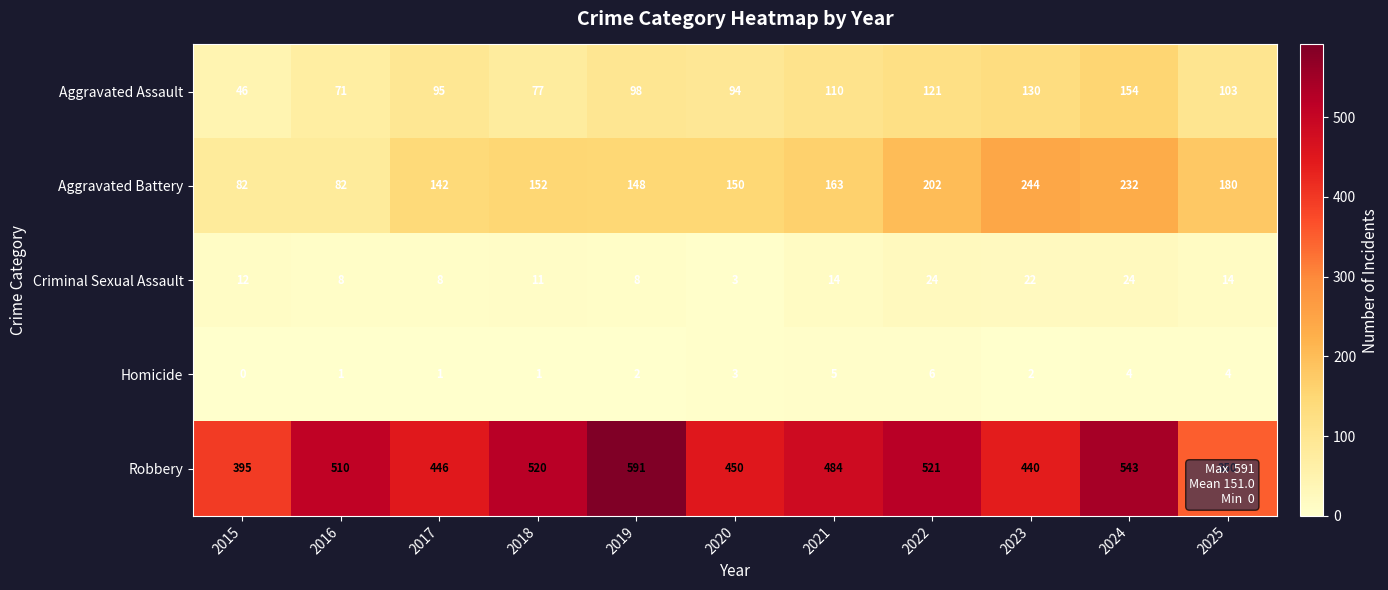

Is the value of Aggravated Assault at 2023 greater than the value of Homicide at 2025?

Yes